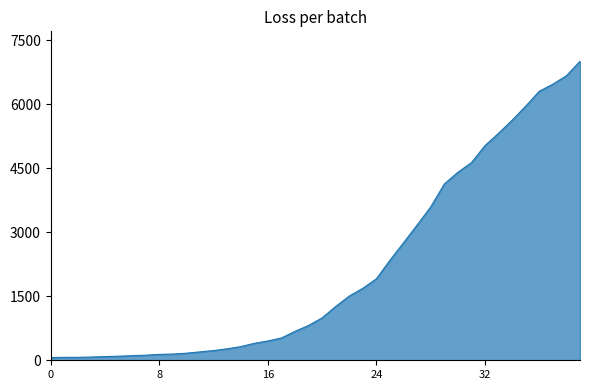

What is the greatest value displayed?

7003